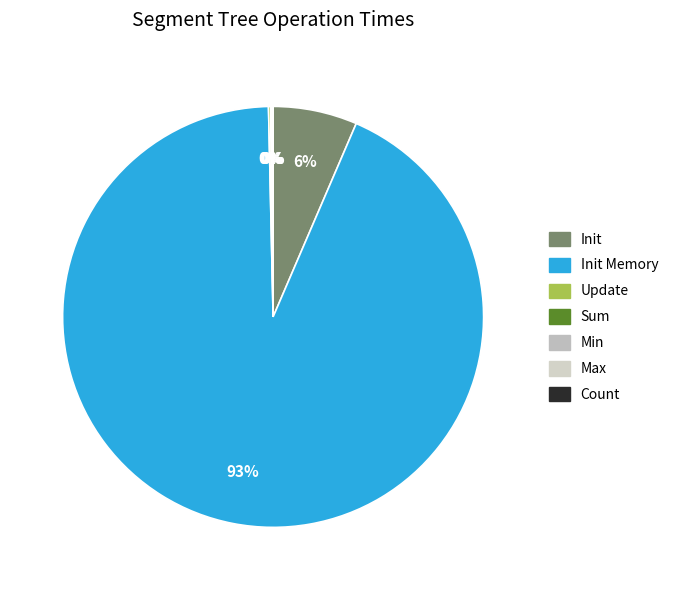

Which slice represents more than half of the pie?

Init Memory